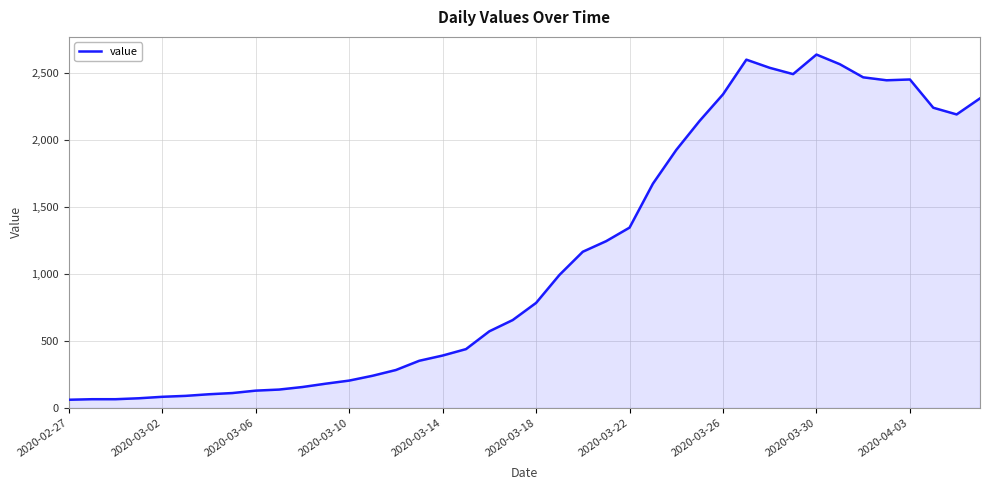

What is the greatest value displayed?

2638